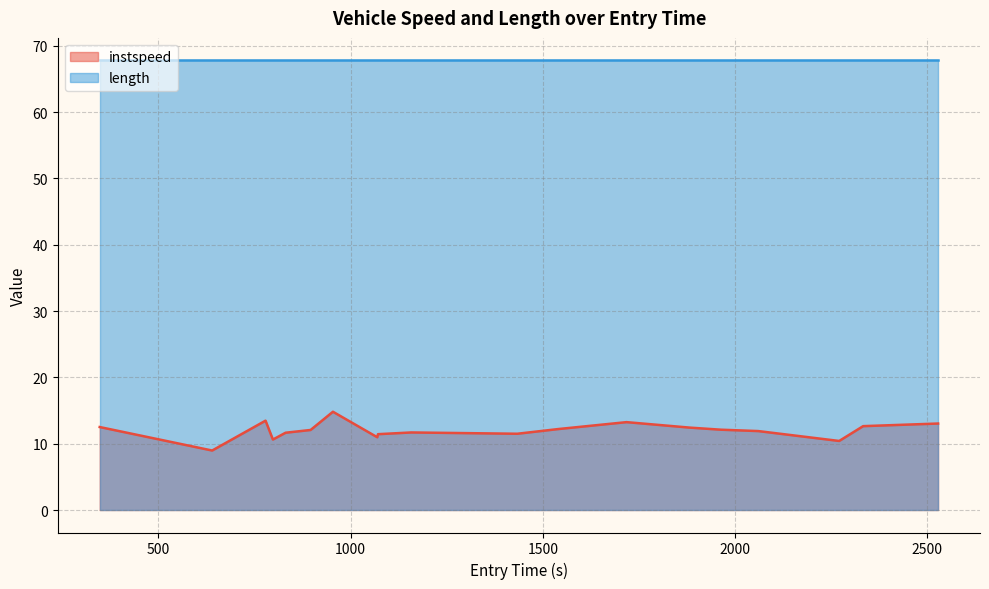

Which series has the widest spread of values?

instspeed